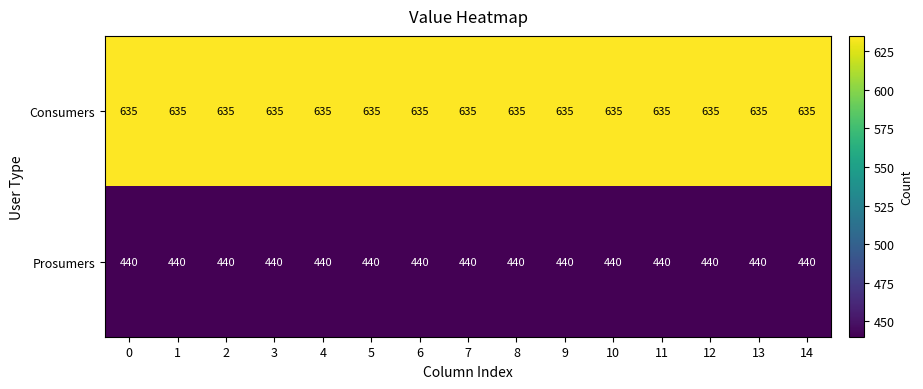

What is the spread (max minus min) of values at 6?

195